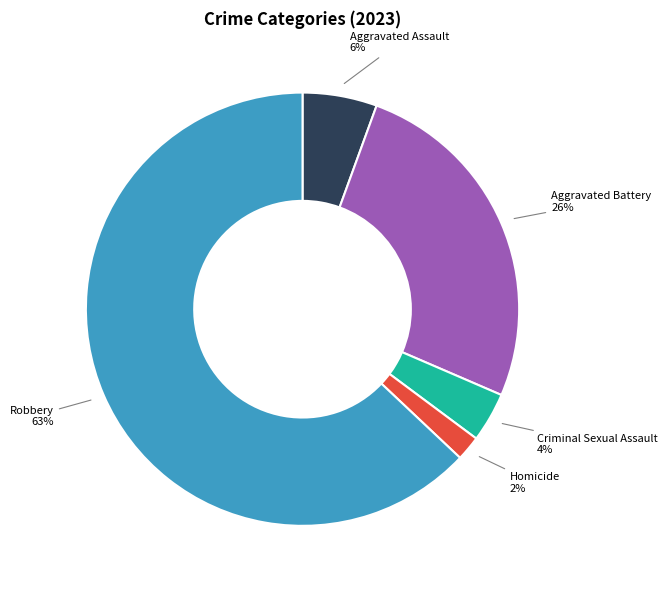

To the nearest percent, what percentage of the pie is Homicide?

2%